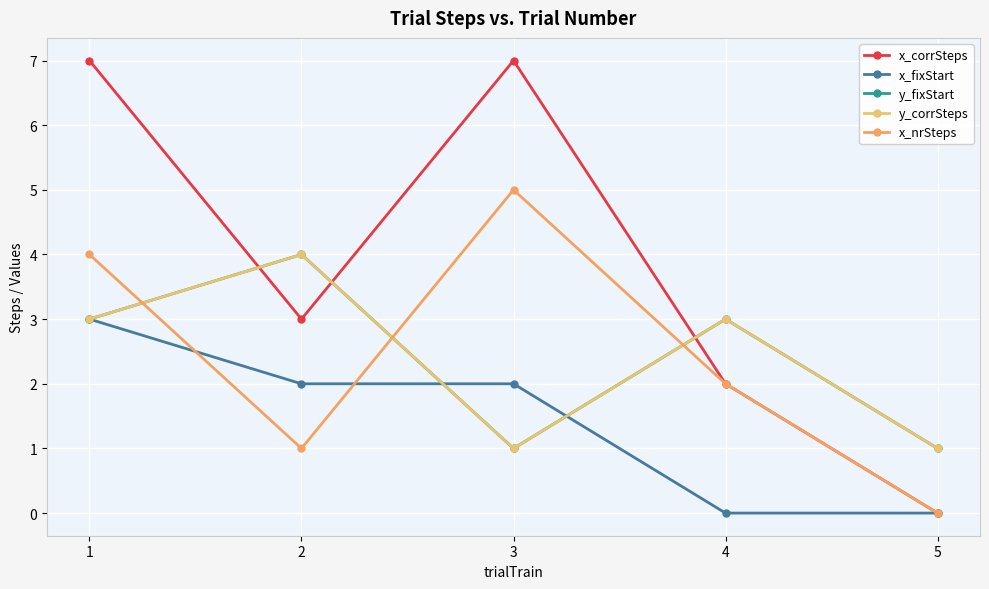

Is this an area chart (filled region under the line)?

No